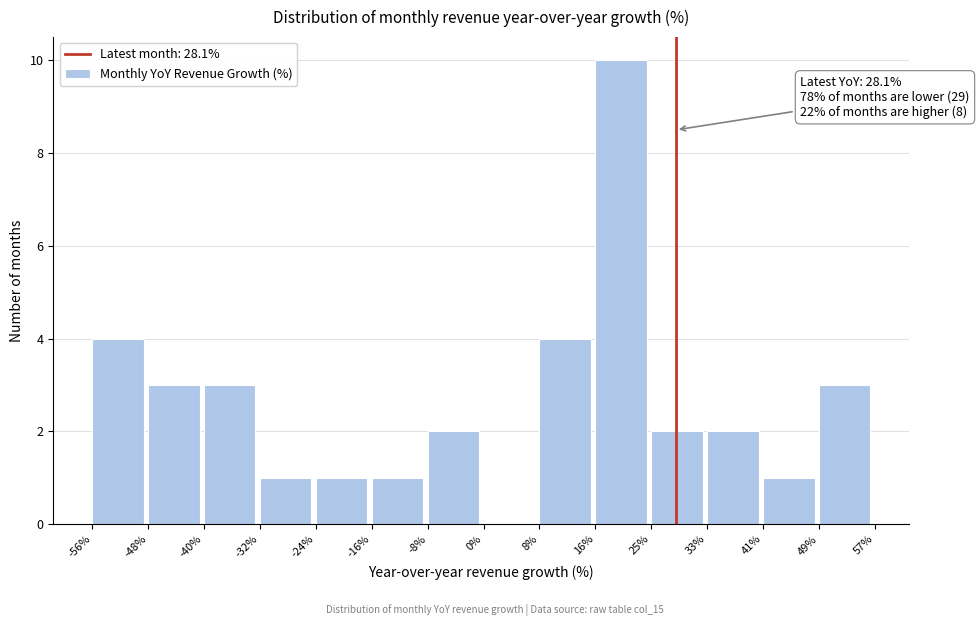

Over which range of the x-axis is the bar tallest?

16% to 25%